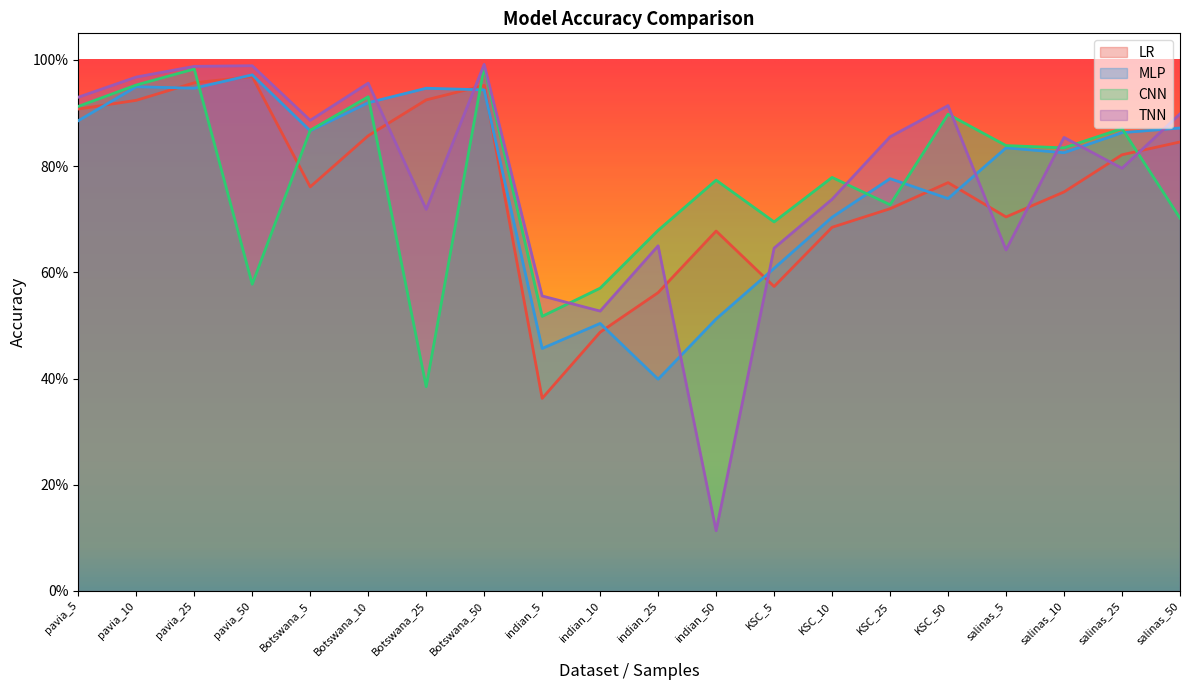

True or false: LR has more than 2 points higher than both neighbors.

True